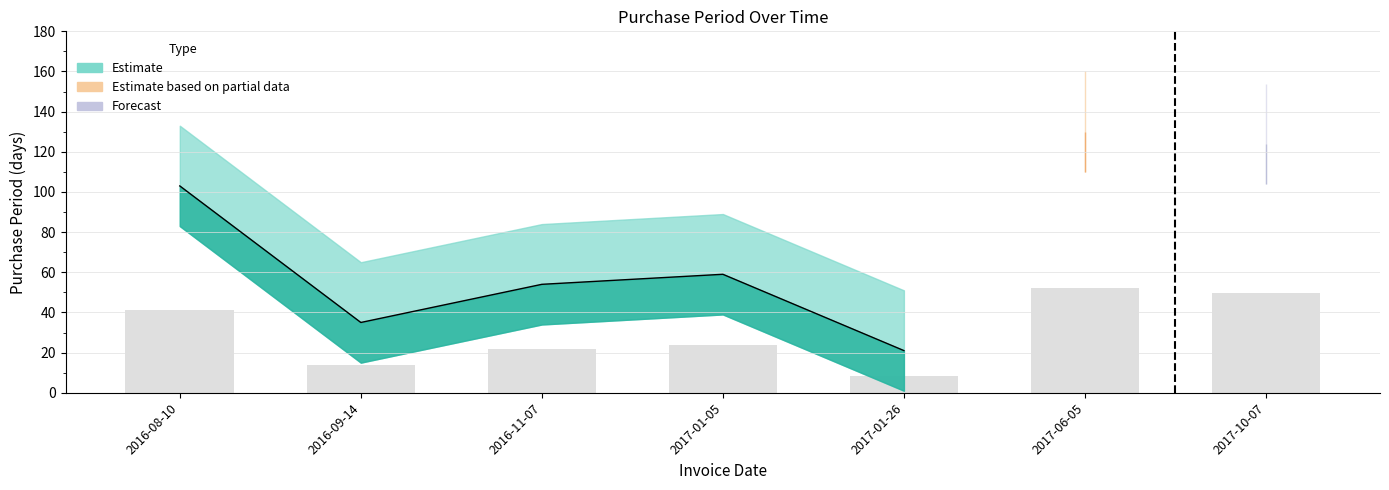

List the labels in order of value, smallest first.

2017-01-26, 2016-09-14, 2016-11-07, 2017-01-05, 2016-08-10, 2017-10-07, 2017-06-05